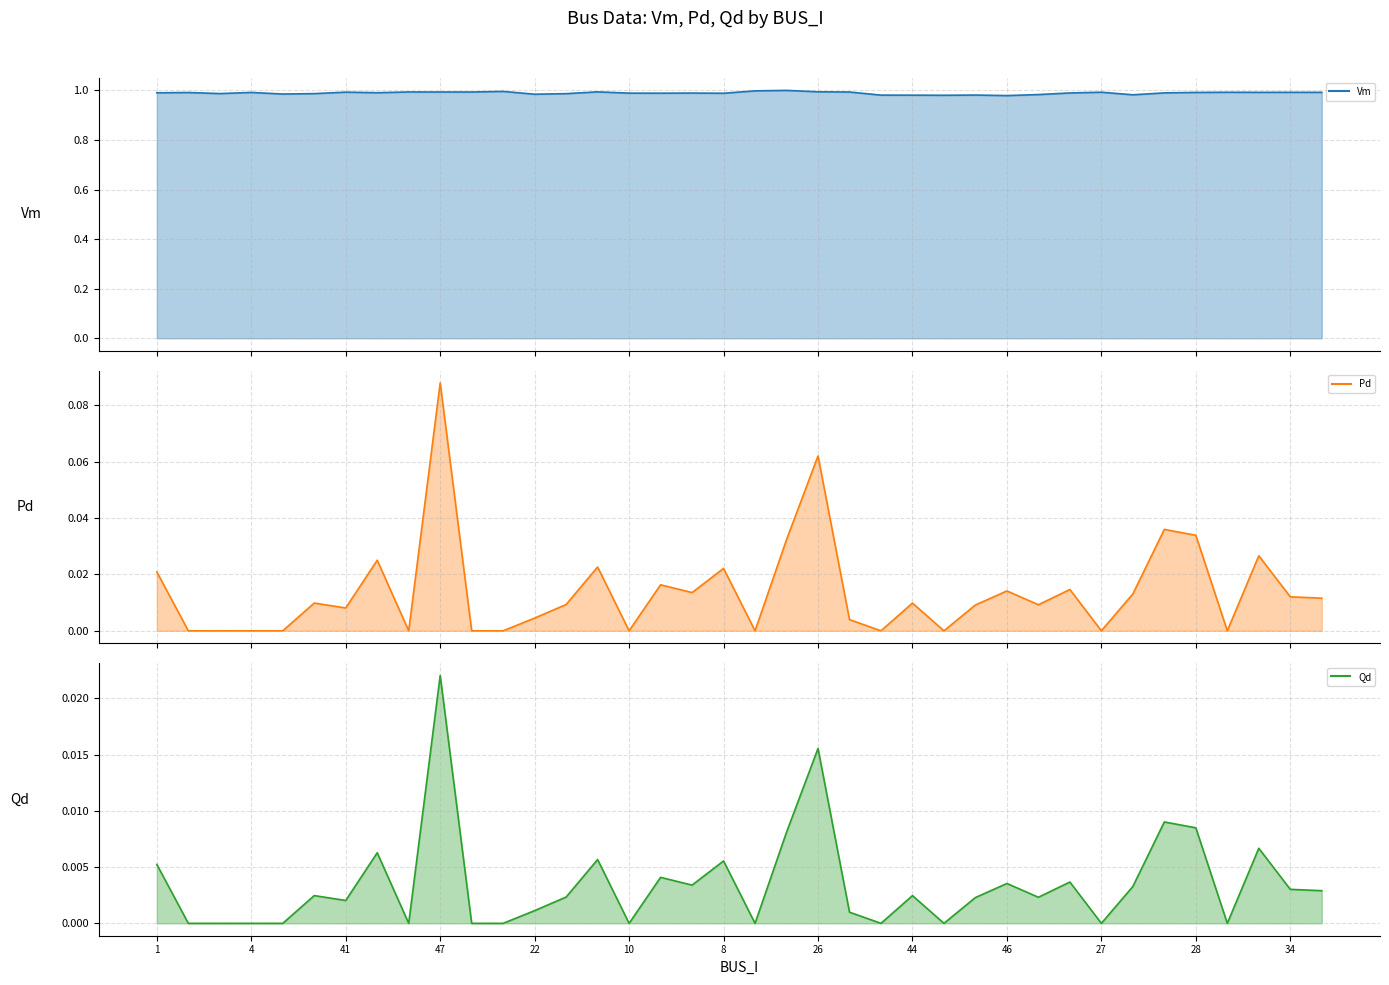

The Vm line series shows 1.5 at 31. True or false?

False